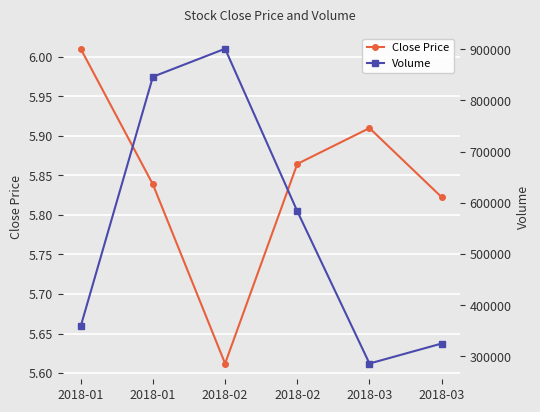

Reading left to right, what are all the values shown in this chart?

Close Price: 6.0	5.8	5.6	5.9	5.9	5.8
Volume: 358800.0	846400.0	901100.0	583700.0	286121.0	325200.0